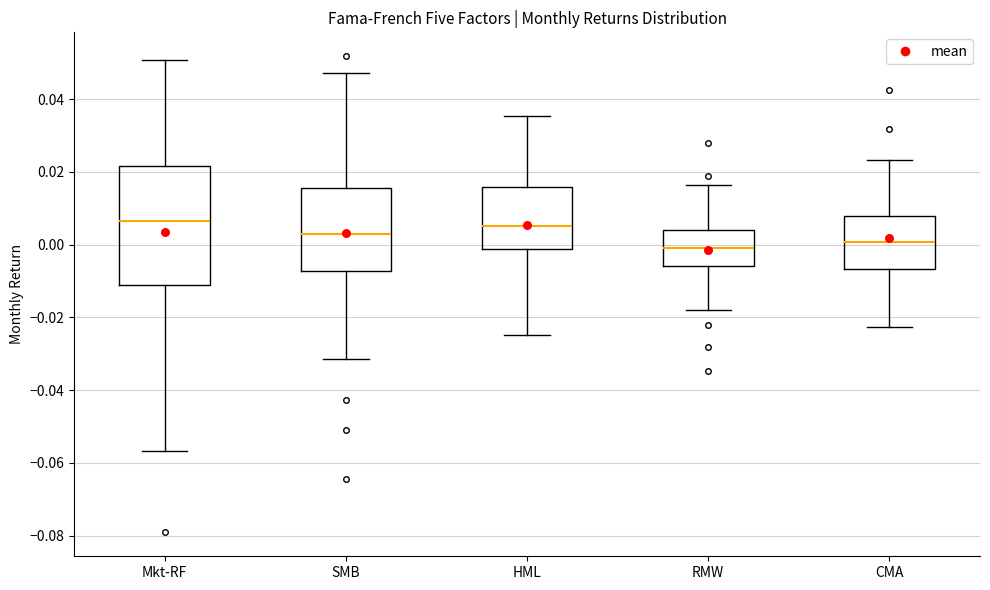

Where is the upper edge of the box for CMA on the y-axis? The values are not printed on the chart, so give them approximately, as read against the axis.

0.008